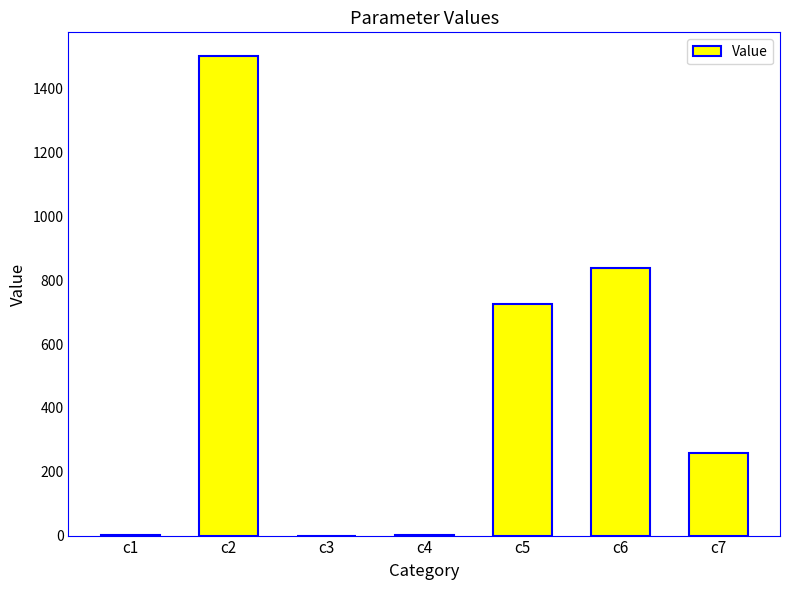

What is the sum of all values?

3328.6